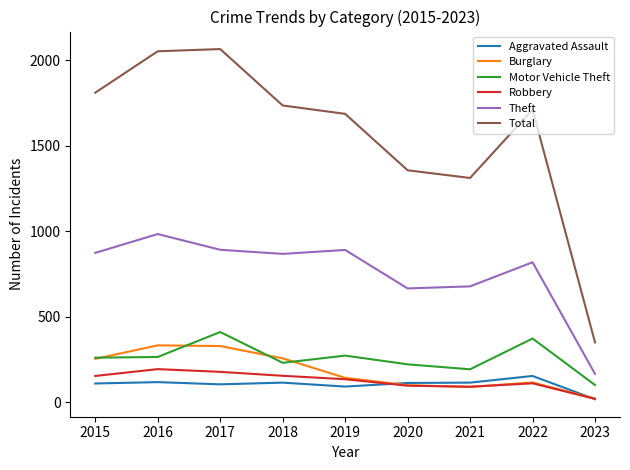

What is the total value across all series at 2020?

2555